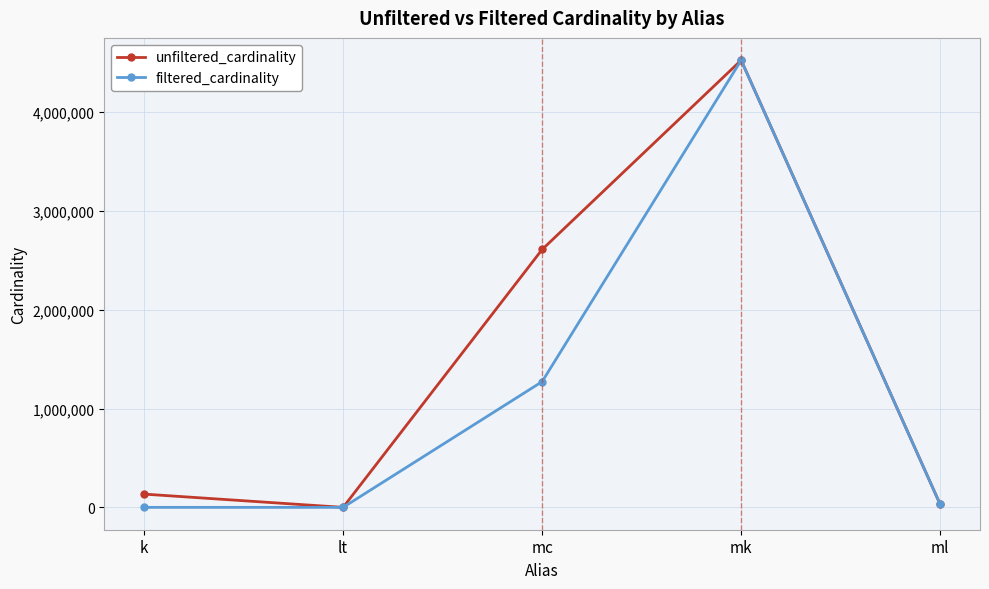

True or false: unfiltered_cardinality has a value of 2609129 at mc.

True